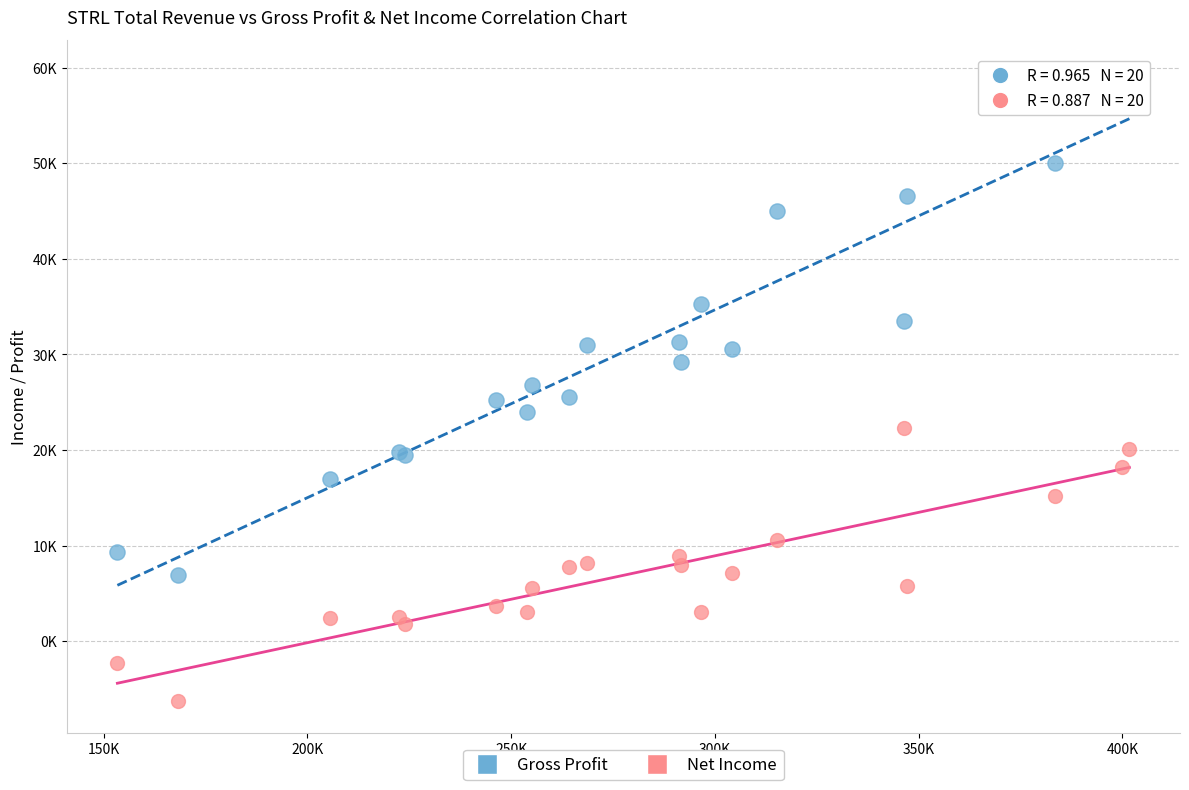

What are all the series names shown in the legend?

Gross Profit, Net Income